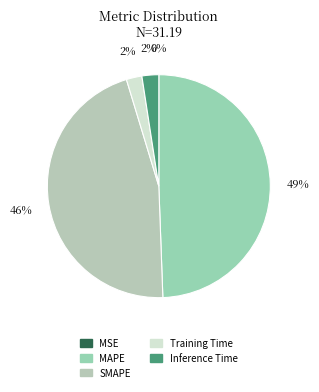

The MAPE slice represents 56% of the pie. True or false?

False